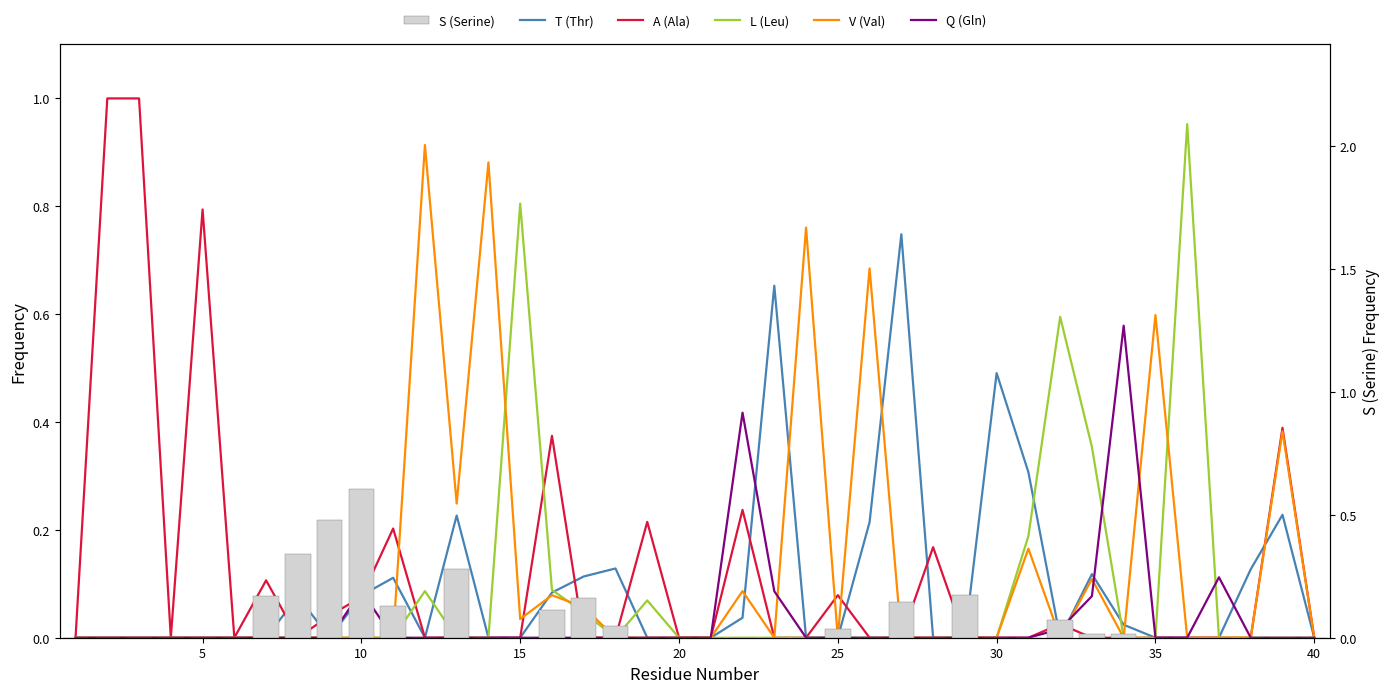

How many groups of bars are there?

40